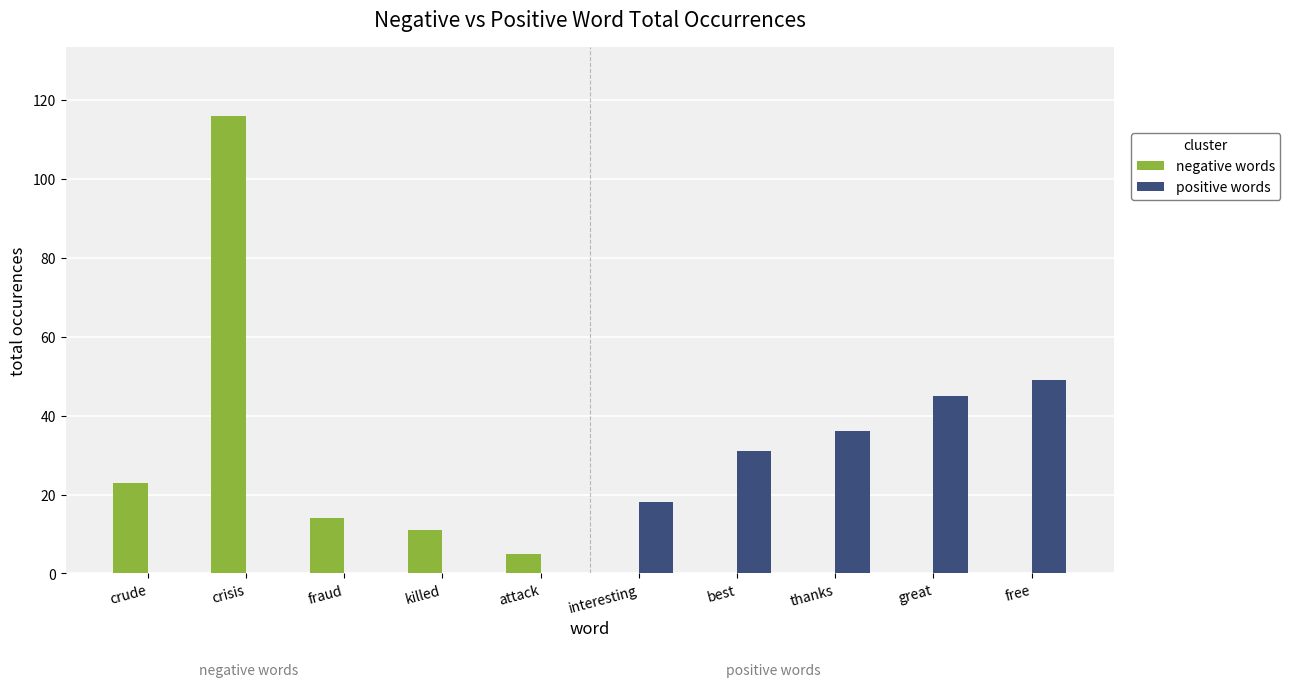

Count the positive words values in the range 0 to 36.

8